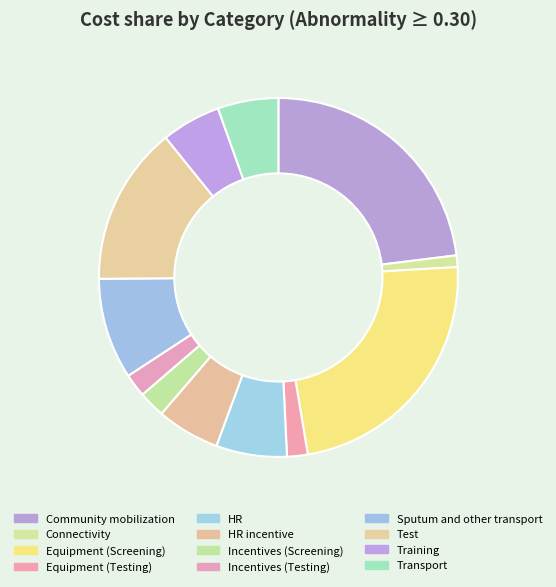

What percentage is the Incentives (Screening) slice, to the nearest percent?

2%